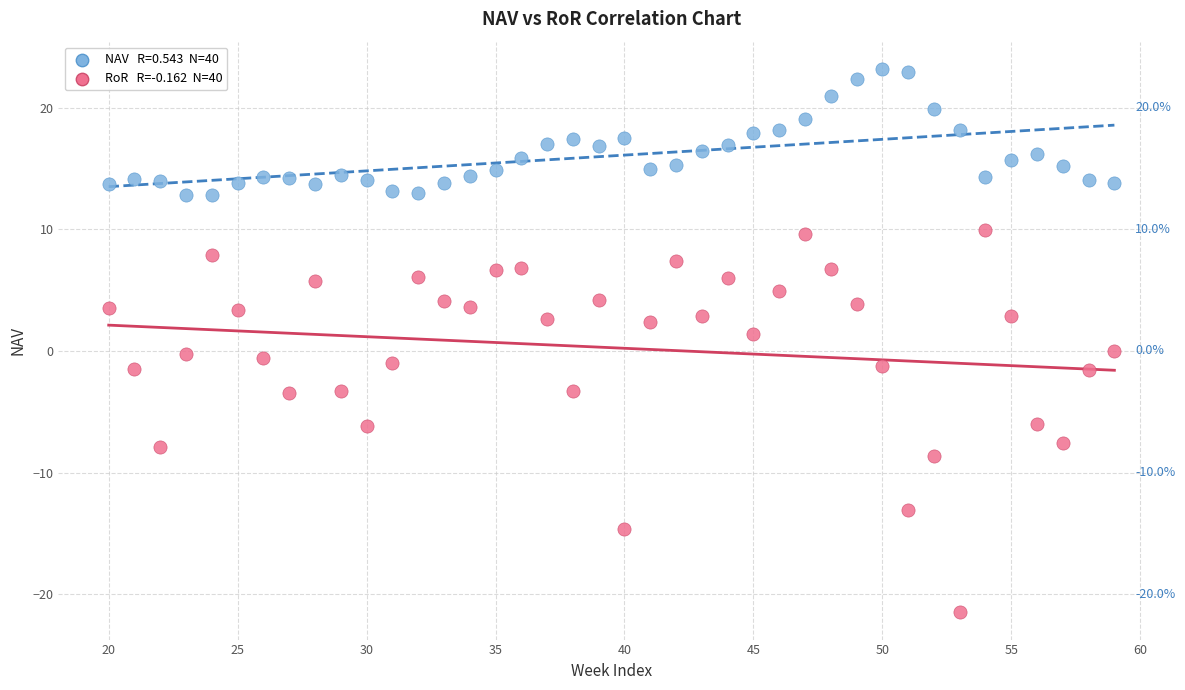

Across all data points, what is the range of X values (max minus min)?

39.0